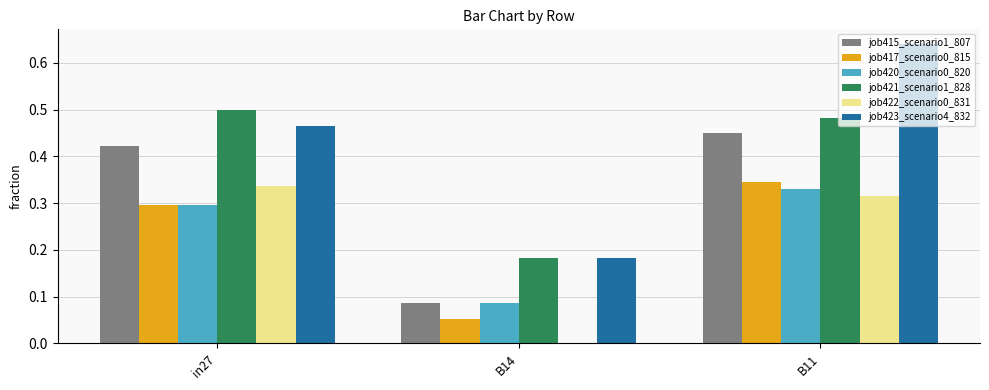

Which category has the highest value in the job417_scenario0_815 series?

B11